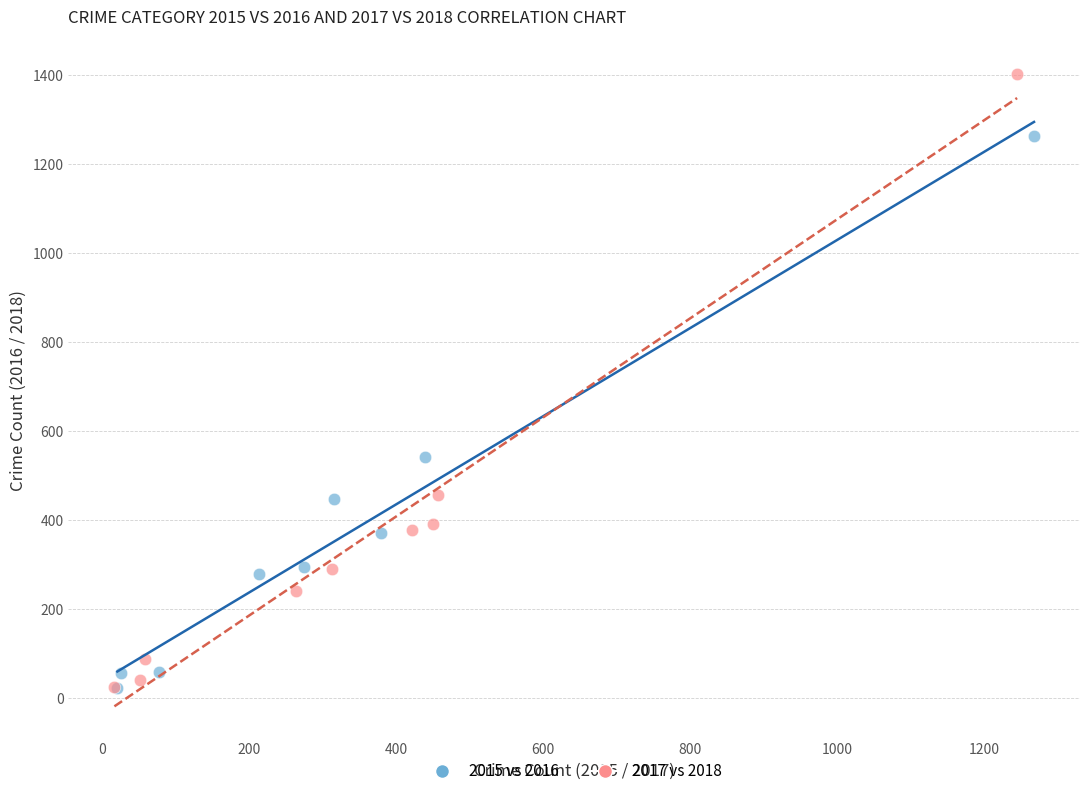

What are all the series names shown in the legend?

2015 vs 2016, 2017 vs 2018